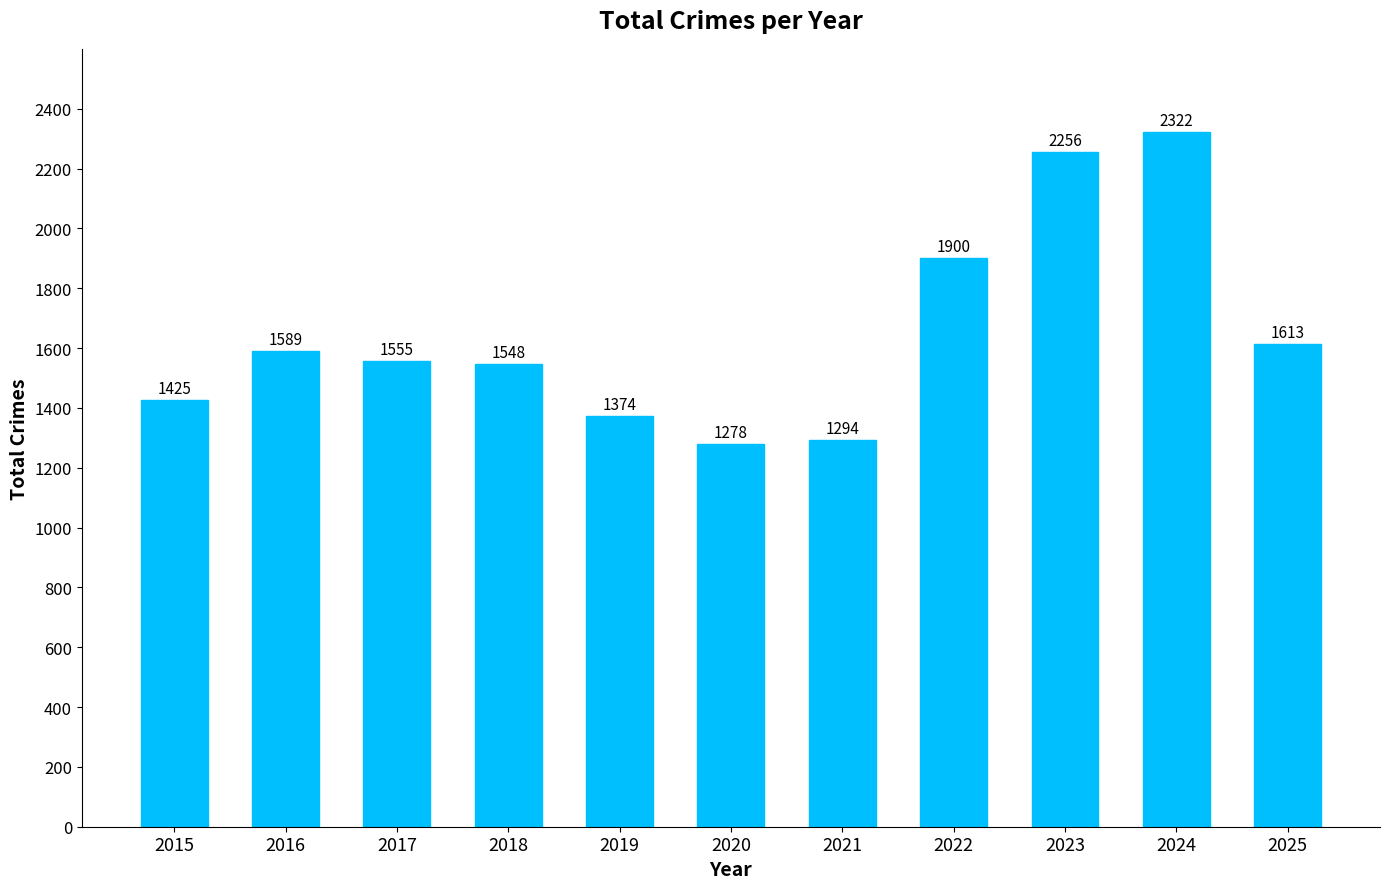

What is the greatest value displayed?

2322